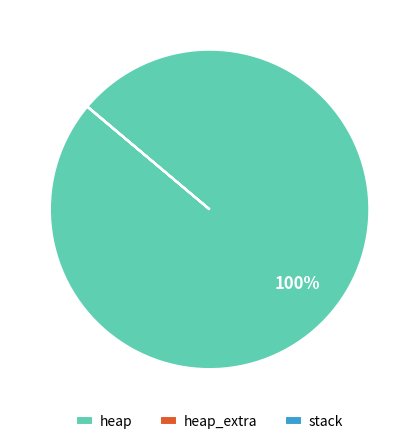

To the nearest percent, what portion does heap represent?

100%